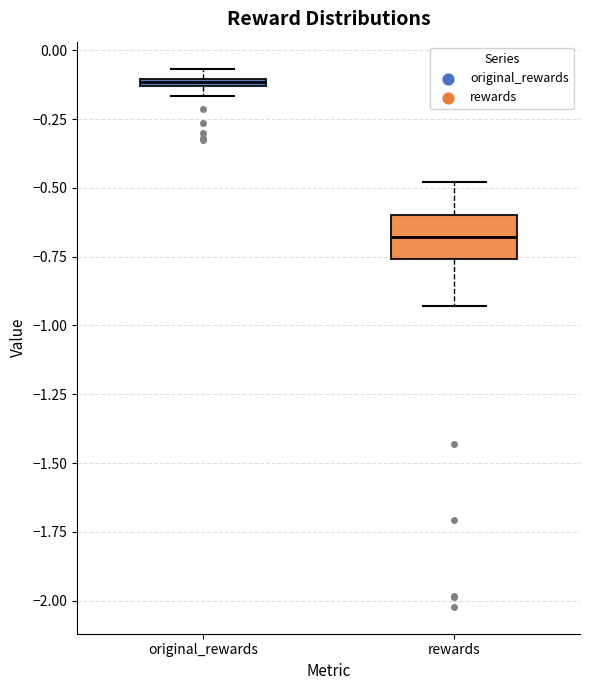

Where is the lower edge of the box for rewards on the y-axis? The values are not printed on the chart, so give them approximately, as read against the axis.

-0.75